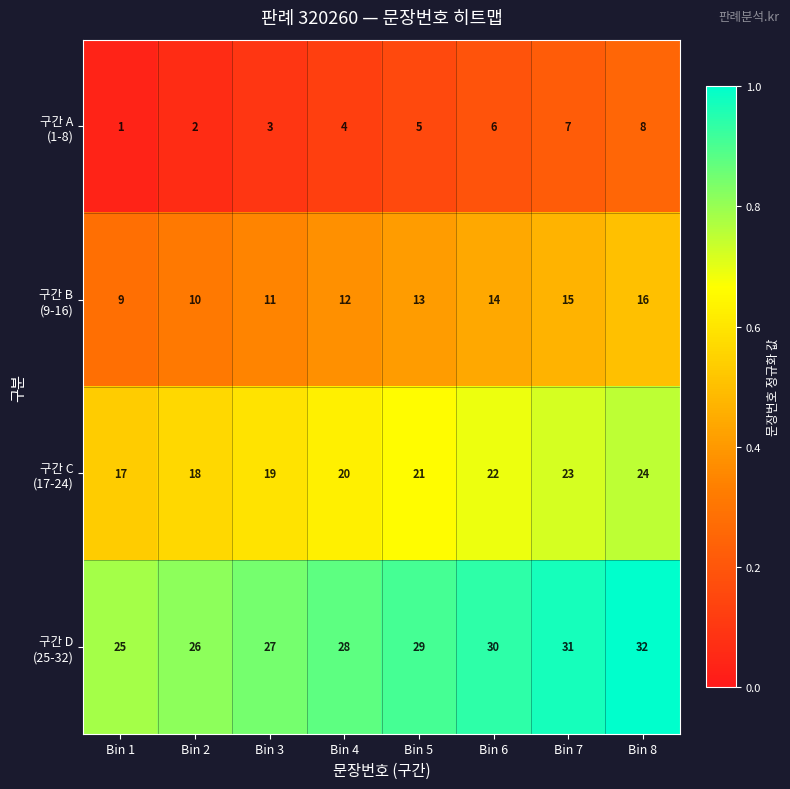

At which category is the sum across all series the highest?

Bin 8